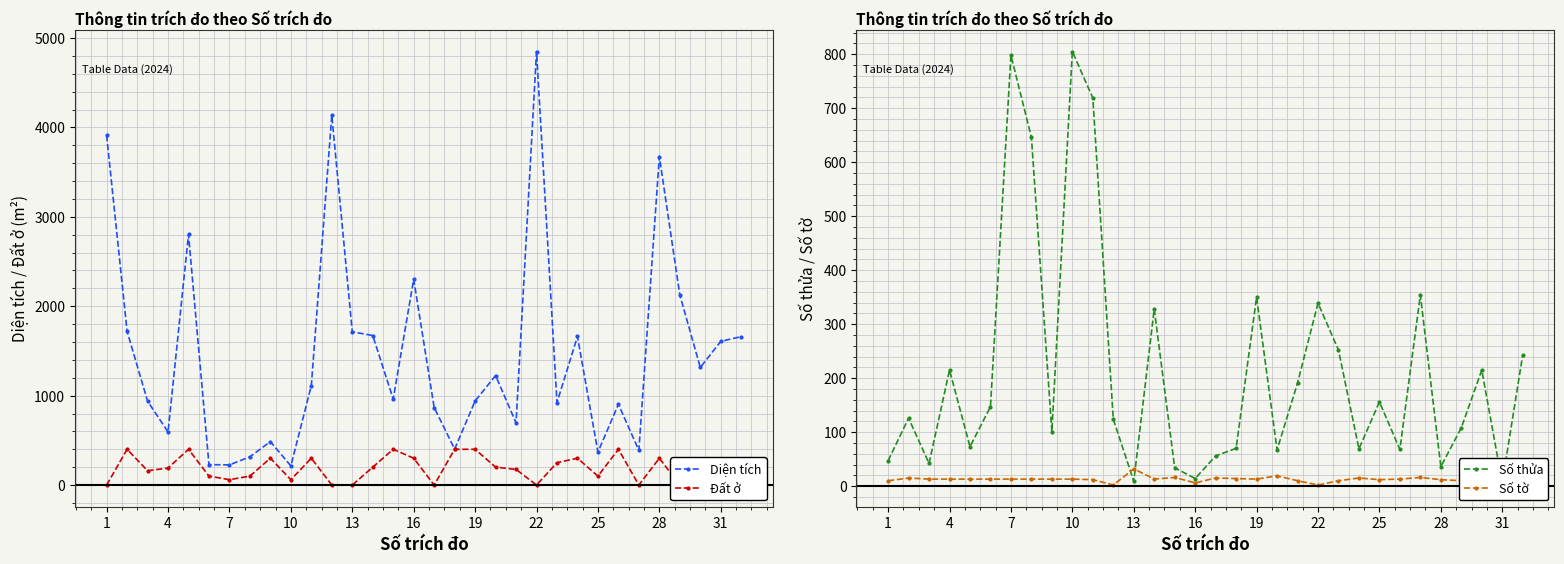

What are all the series names shown in the legend?

Diện tích, Đất ở, Số thửa, Số tờ